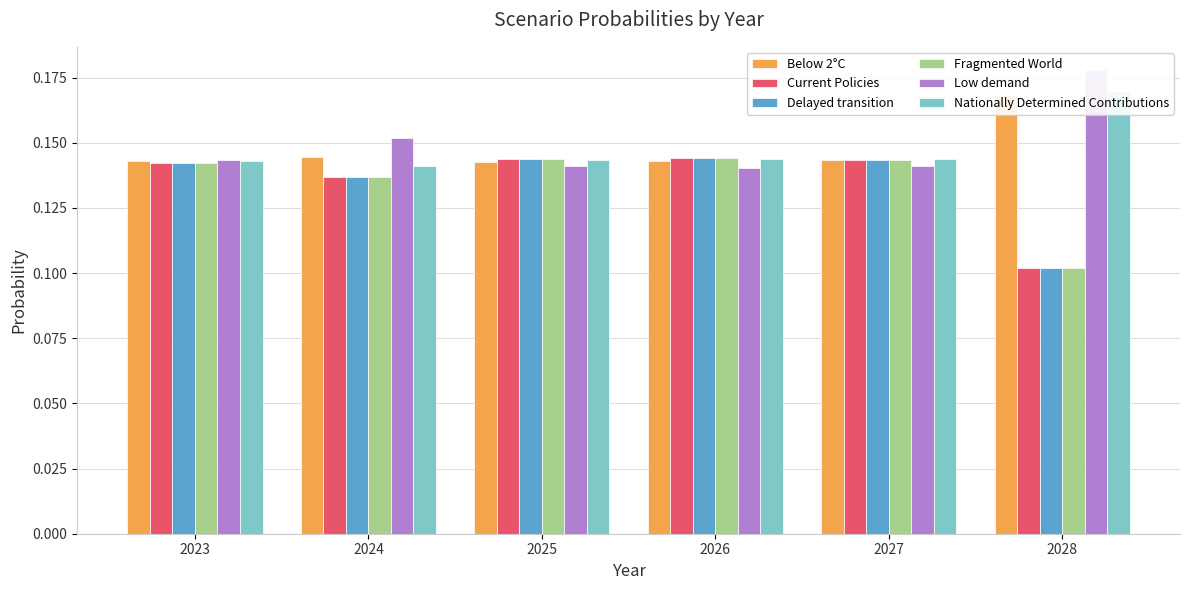

What is the approximate value of Fragmented World at 2026?

0.1